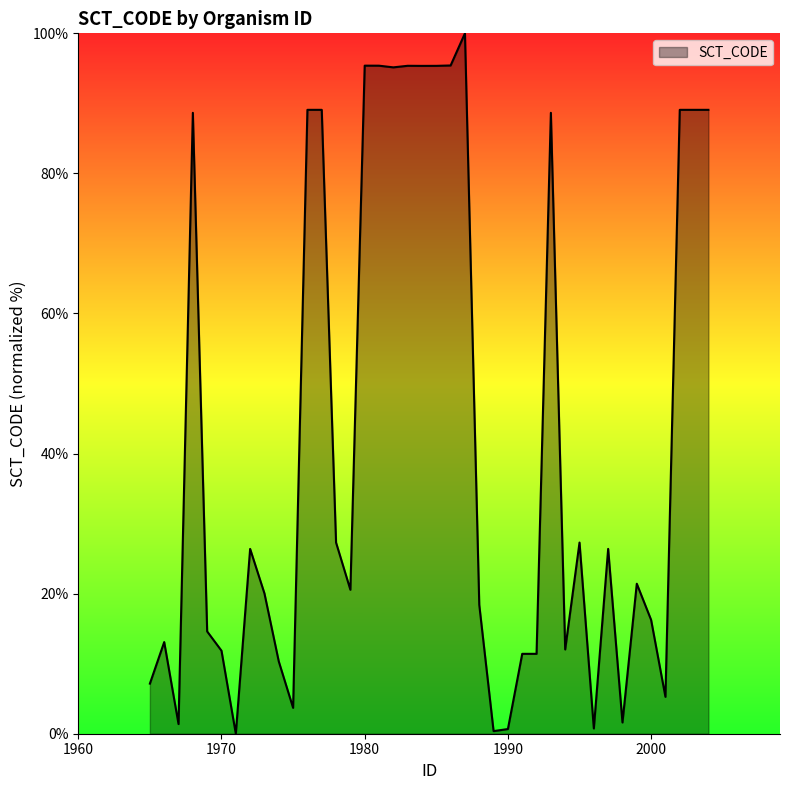

Which has a higher value, 1991 or 1976?

1976